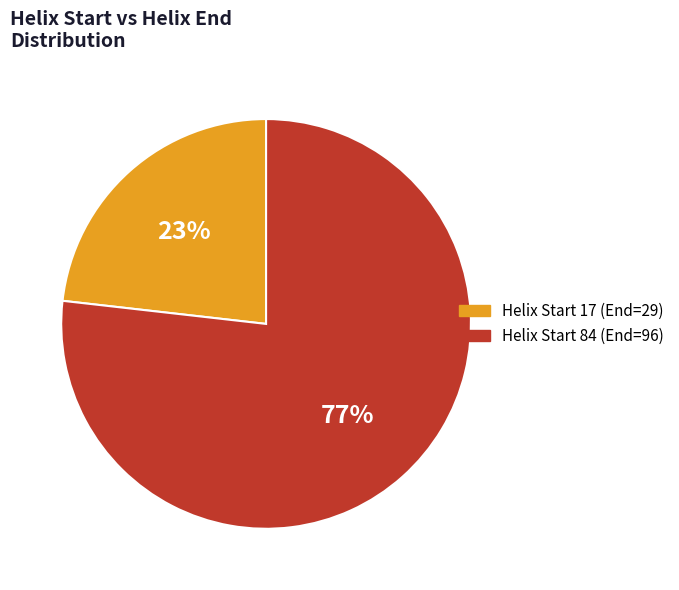

Is it true that Helix Start 17 (End=29) is 23% of the pie?

True